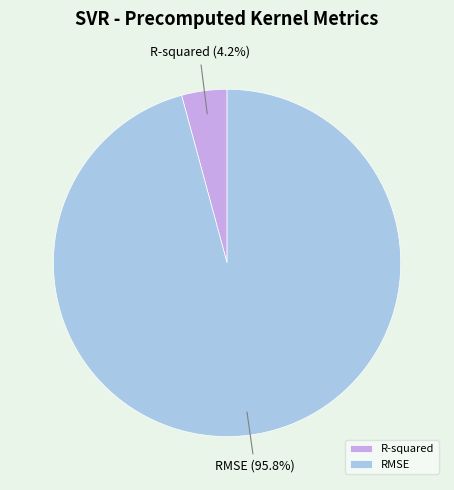

What is the majority slice?

RMSE